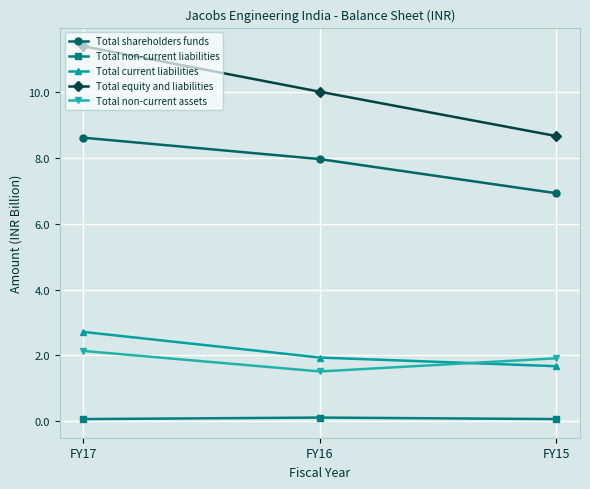

At which label does Total non-current assets reach its minimum?

FY16